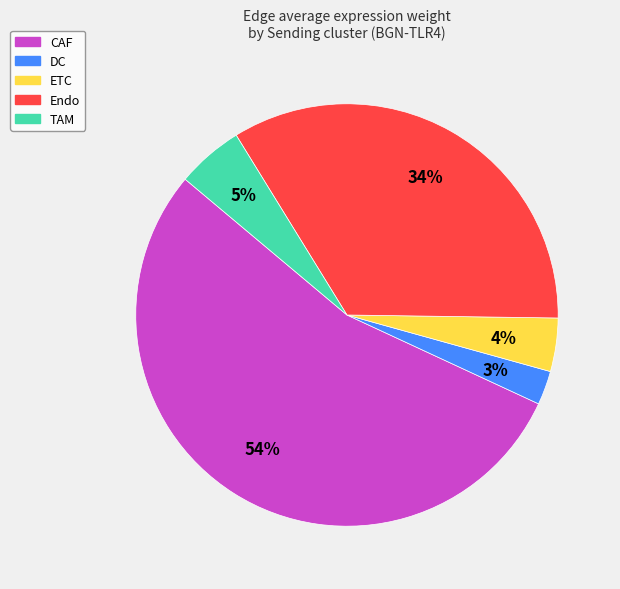

Between DC and Endo, which is larger?

Endo